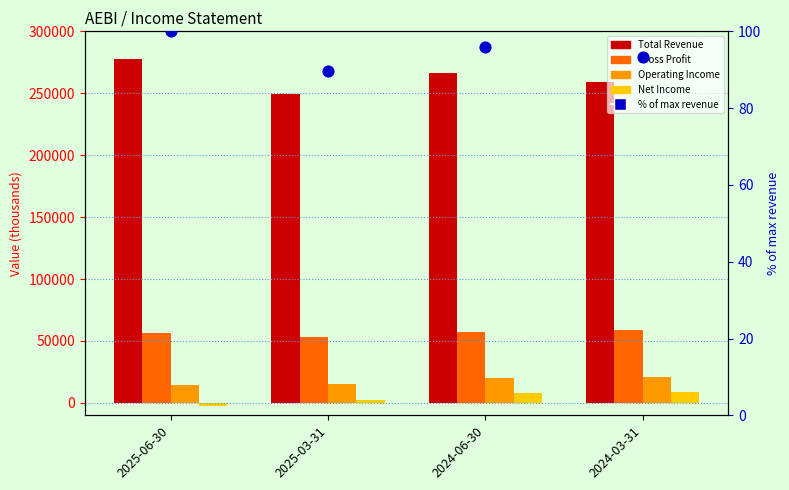

Which series contains the lowest Y value?

Net Income